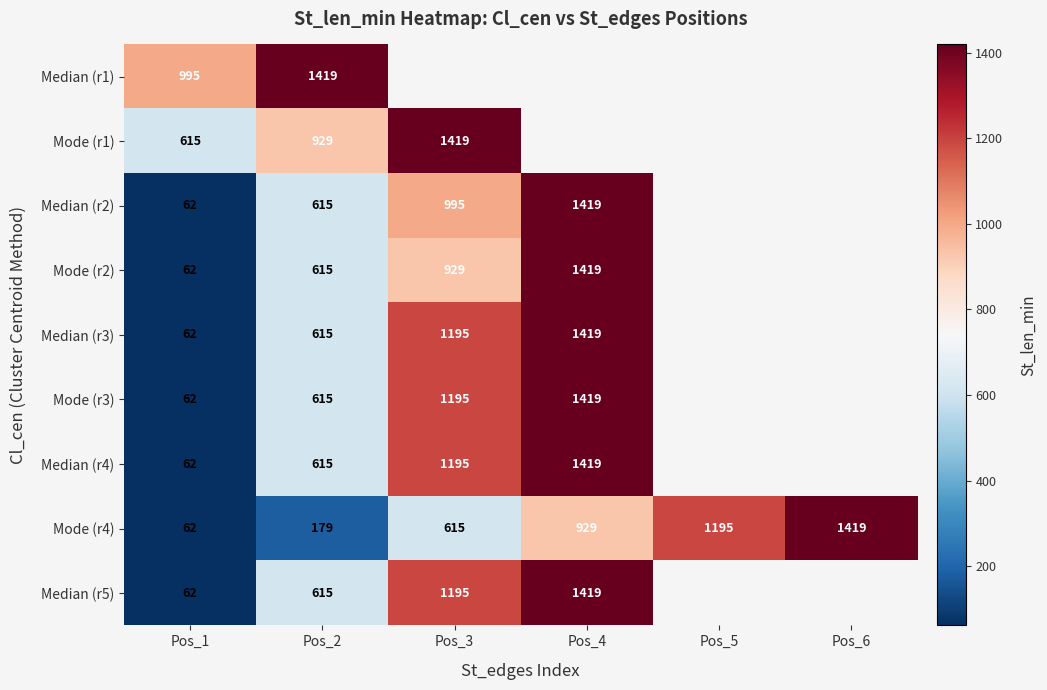

At which label is Mode (r4) closest to 740?

Pos_3